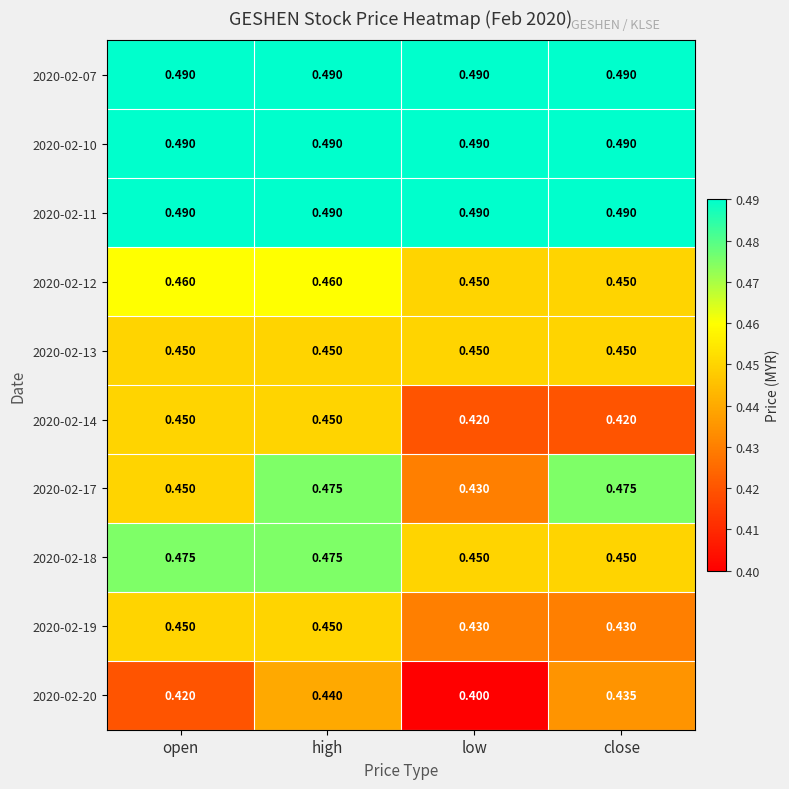

Which label corresponds to the smallest value in the chart?

low